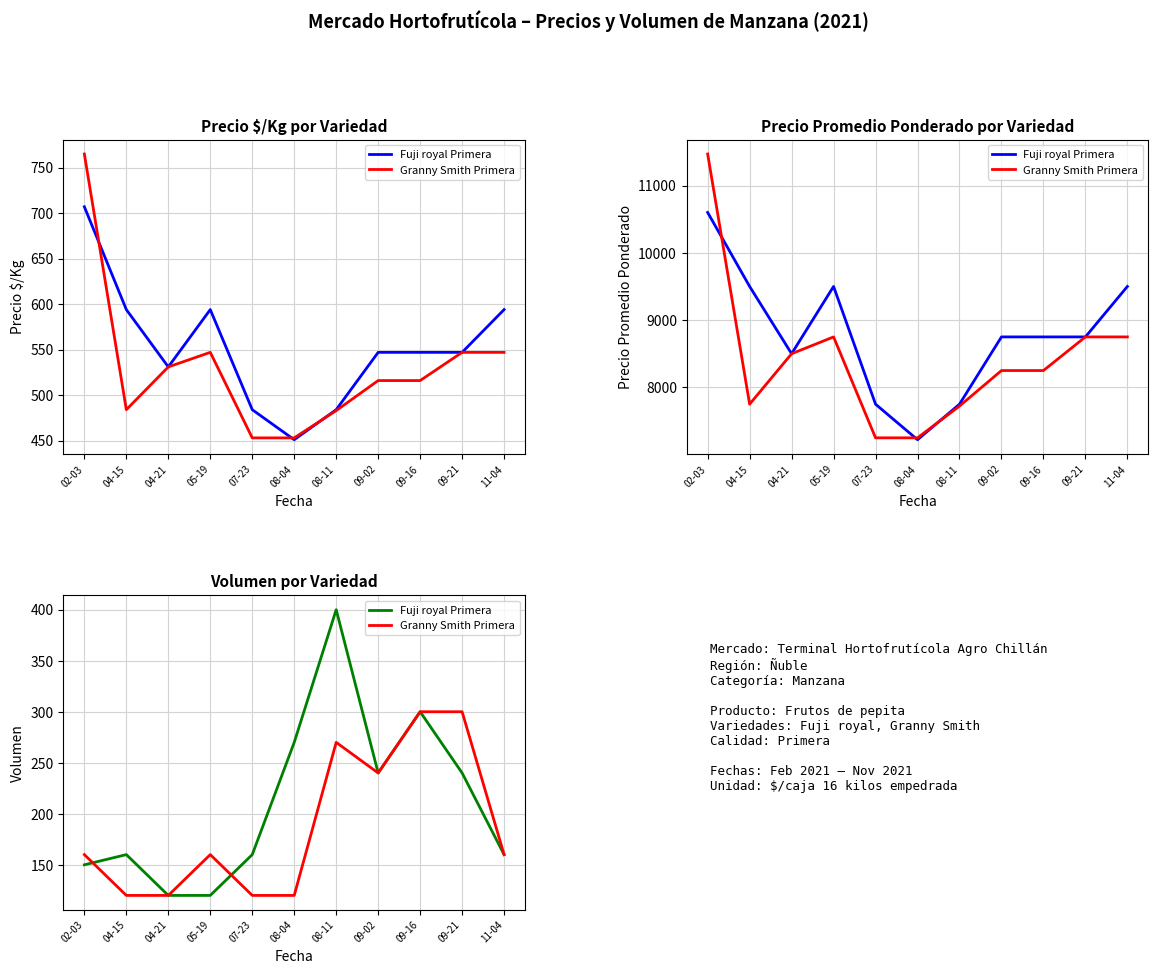

Between 07-23 and 11-04, which series saw the biggest shift?

Granny Smith Primera